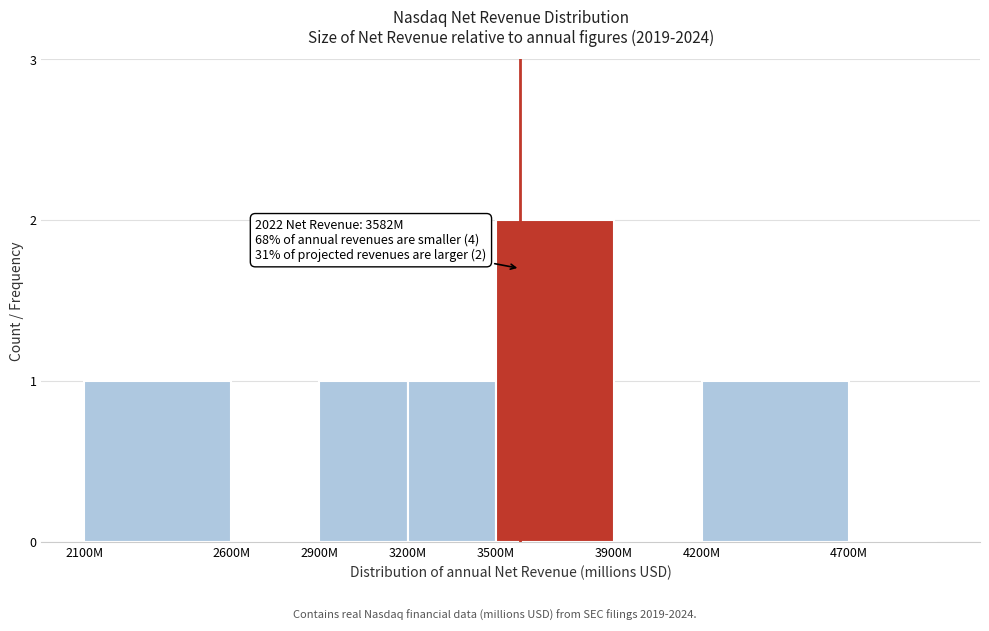

Reading left to right, extract all data points from this chart.

2100M=1	2600M=0	2900M=1	3200M=1	3500M=2	3900M=0	4200M=1	4700M=0